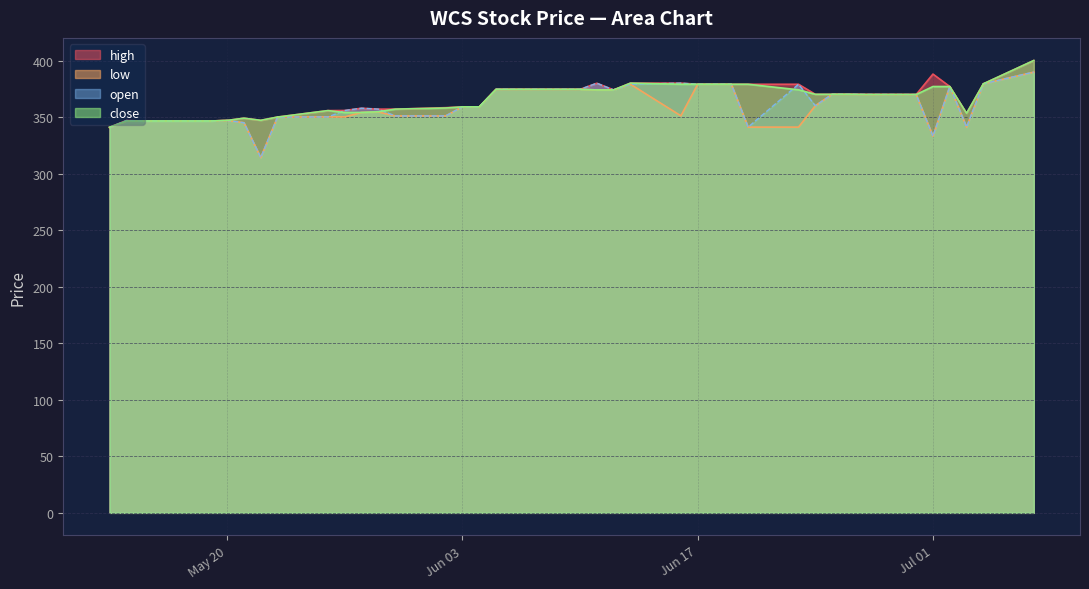

What is the average value of the open series?

361.3